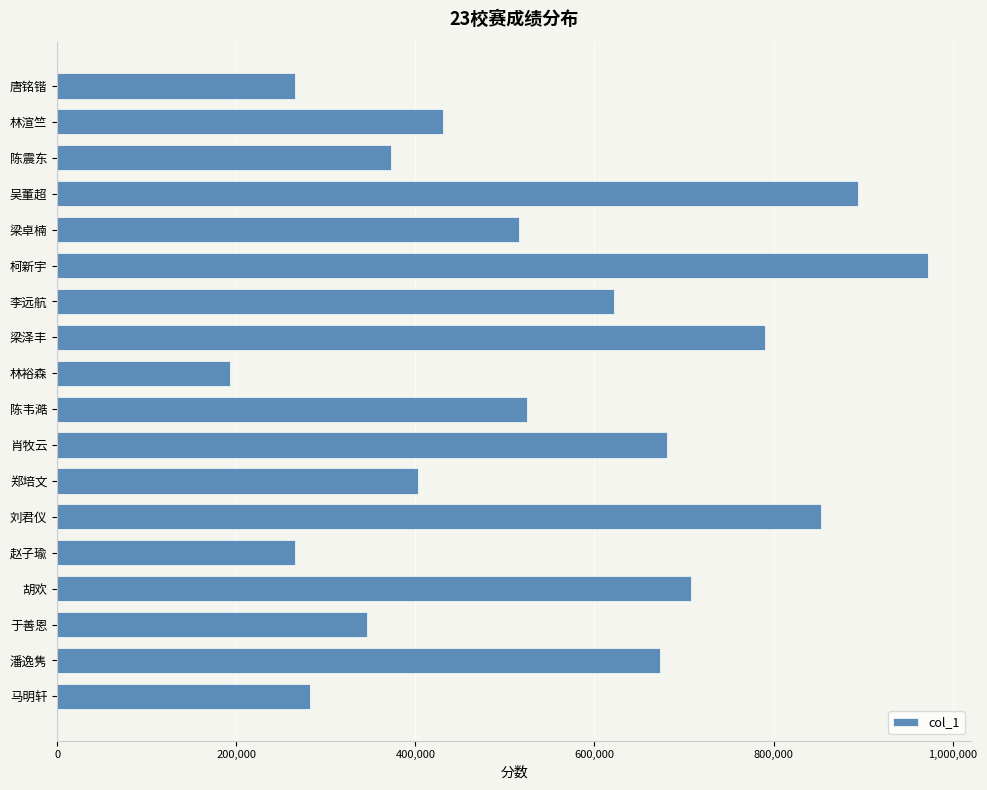

Where is the data nearest to the value 582237?

李远航